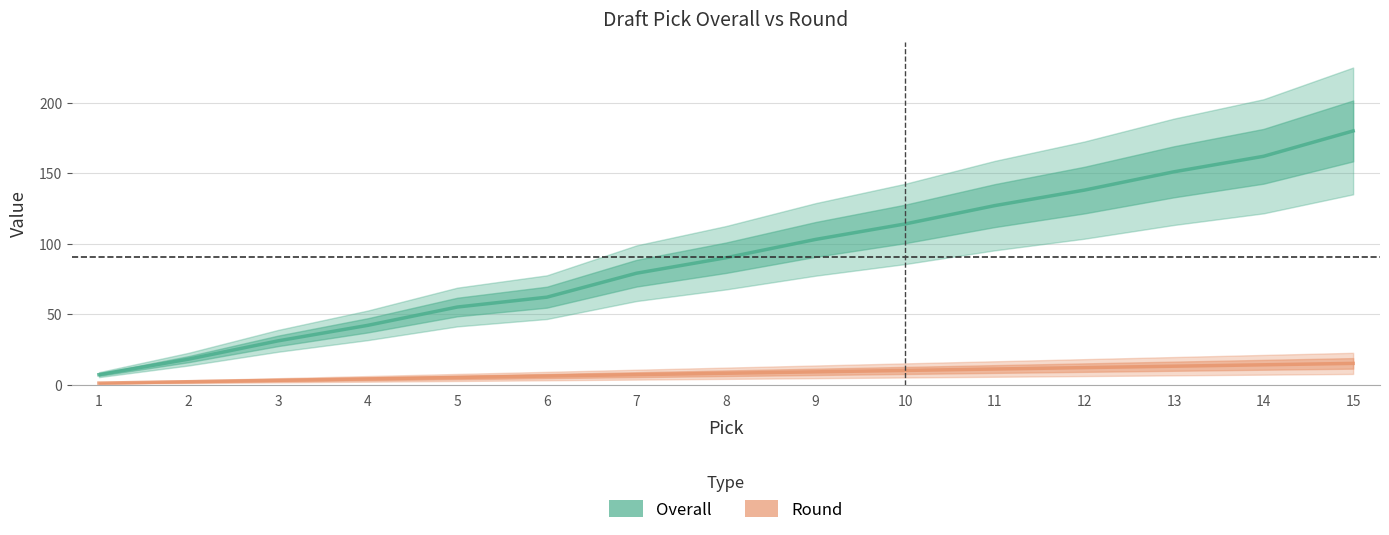

True or false: Round and Overall intersect in this chart.

False